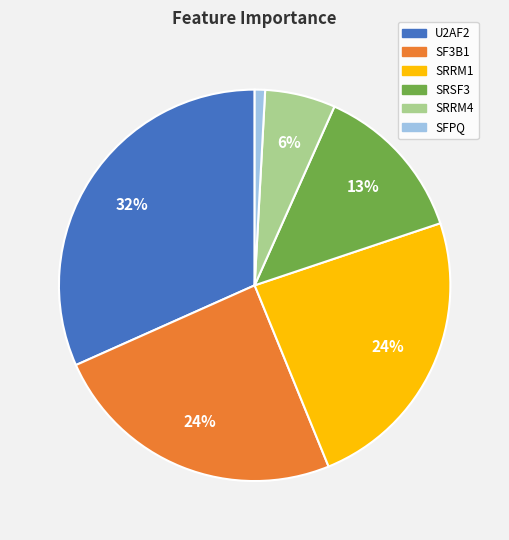

Is the sum of SRSF3 and SRRM1 greater than half?

No